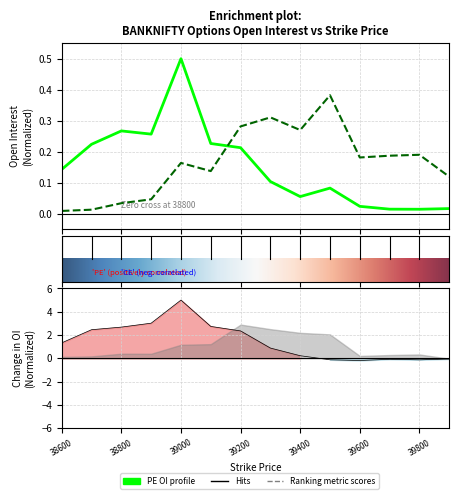

What is the difference between the PE.changeinOpenInterest values at 38800 and 38600?

1.4